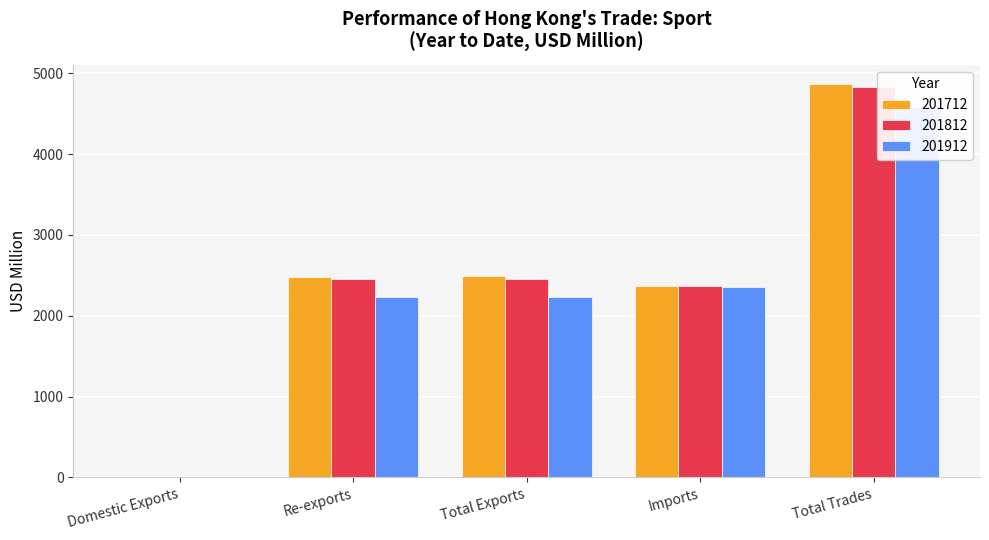

What position from the left is Domestic Exports?

1